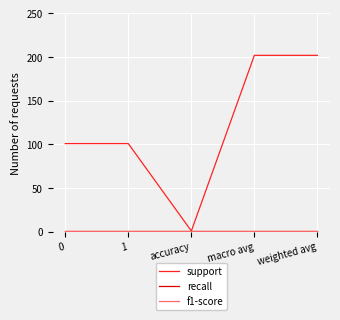

True or false: f1-score has more than 1 points higher than both neighbors.

False